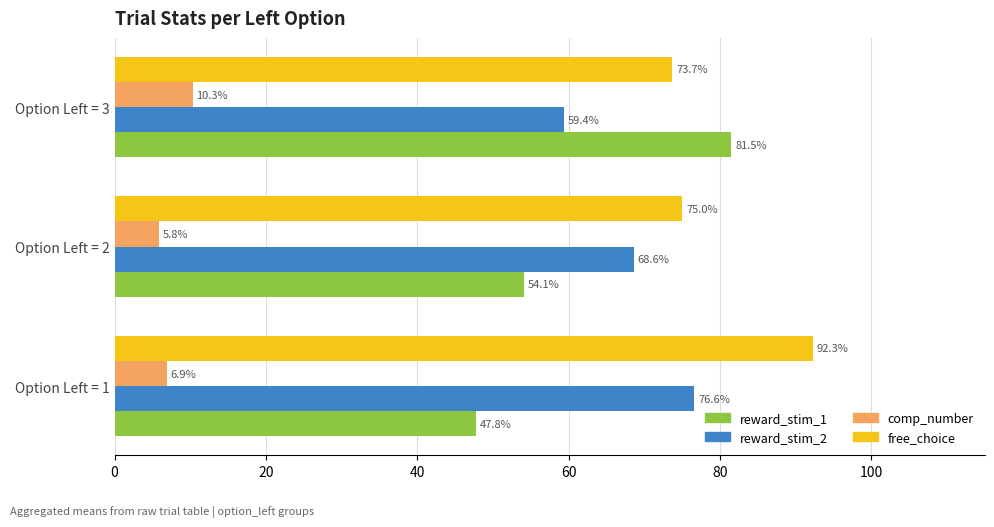

How many data points in free_choice are less than 75?

1